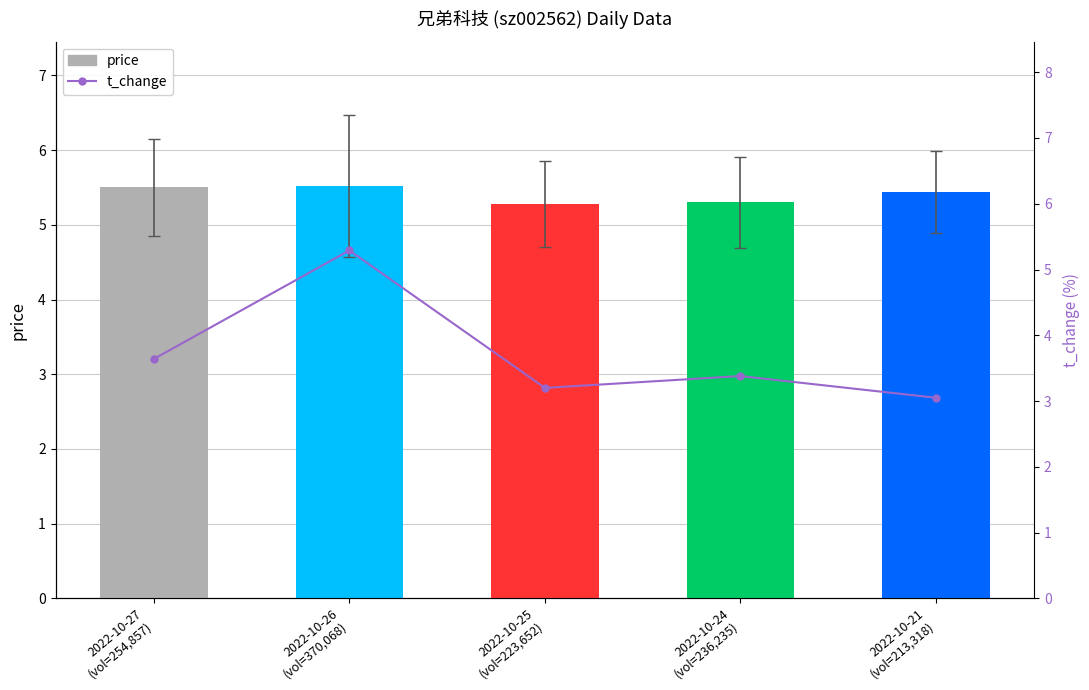

What is the difference between the maximum and minimum values in the price series?

0.2